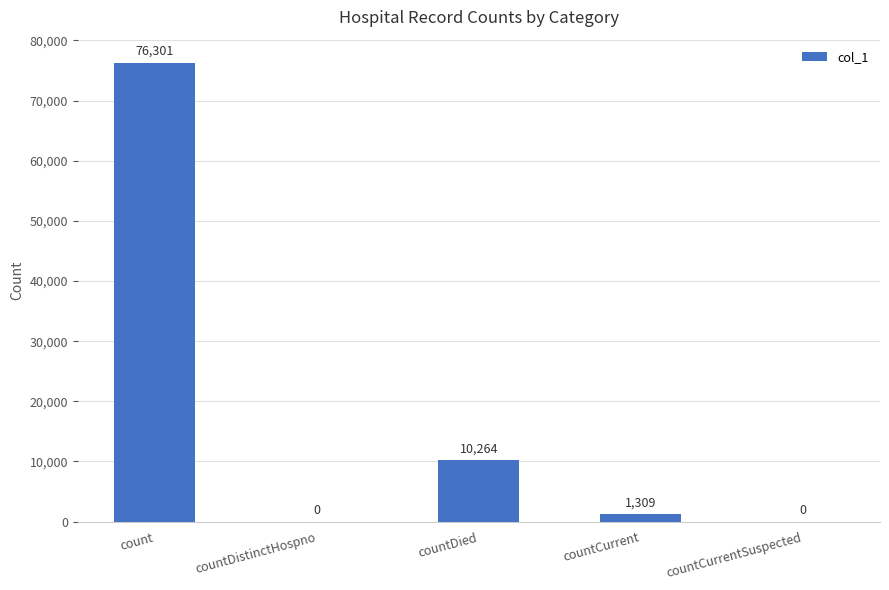

What is the sum of all values?

87874